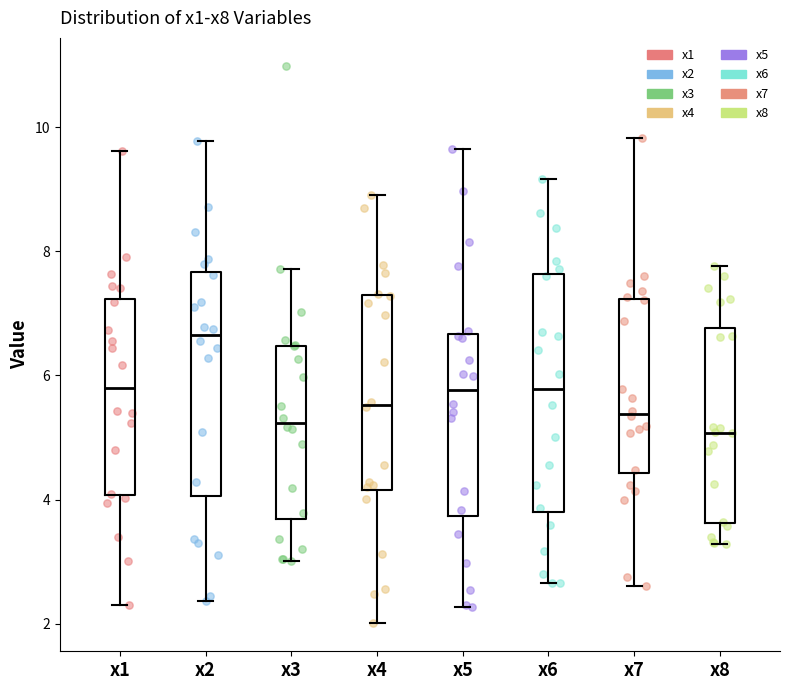

Where does the lower whisker of the box for x8 end on the y-axis? The values are not printed on the chart, so give them approximately, as read against the axis.

3.2